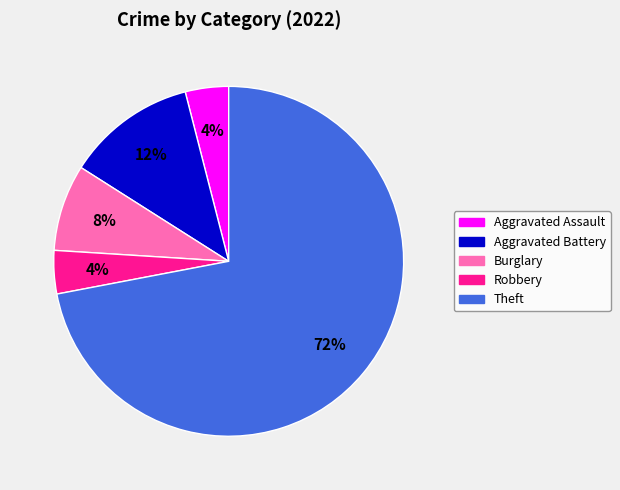

Is there a majority slice in this chart?

Yes